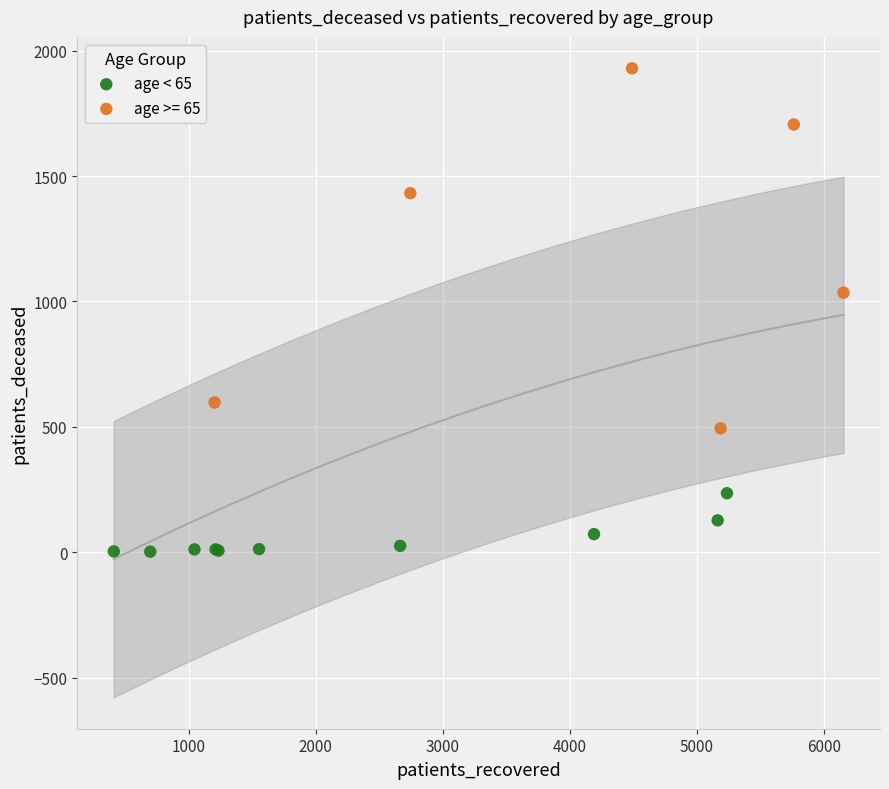

Which series reaches the maximum Y coordinate?

age >= 65